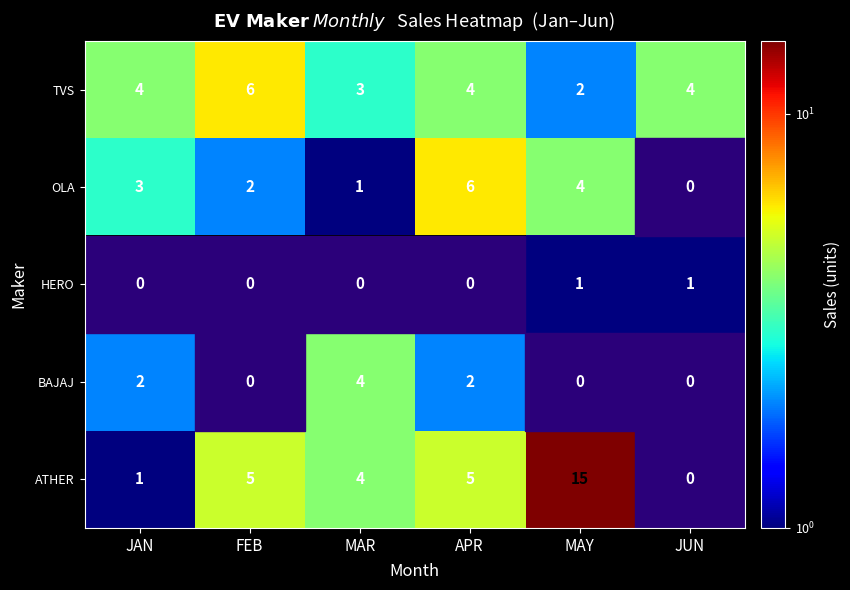

Is it true that HERO equals 2 at MAY?

False